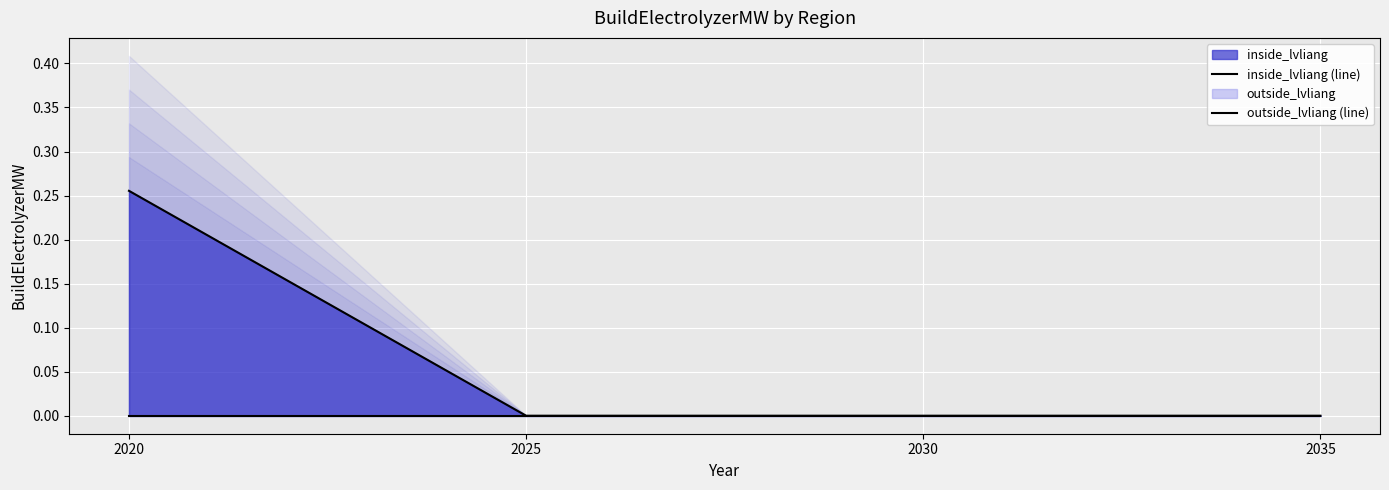

Does the chart display data point markers on the line(s)?

No